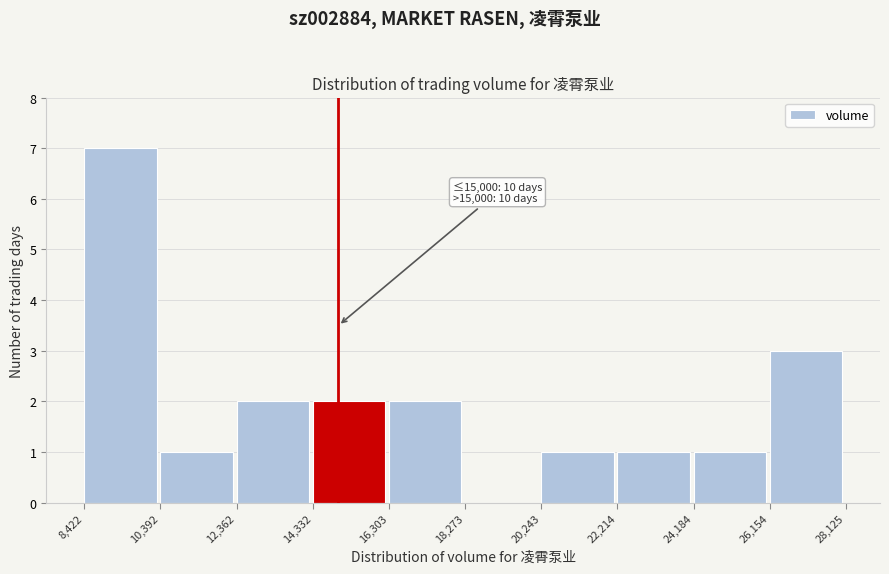

Over which range of the x-axis is the bar tallest?

8,422 to 10,392